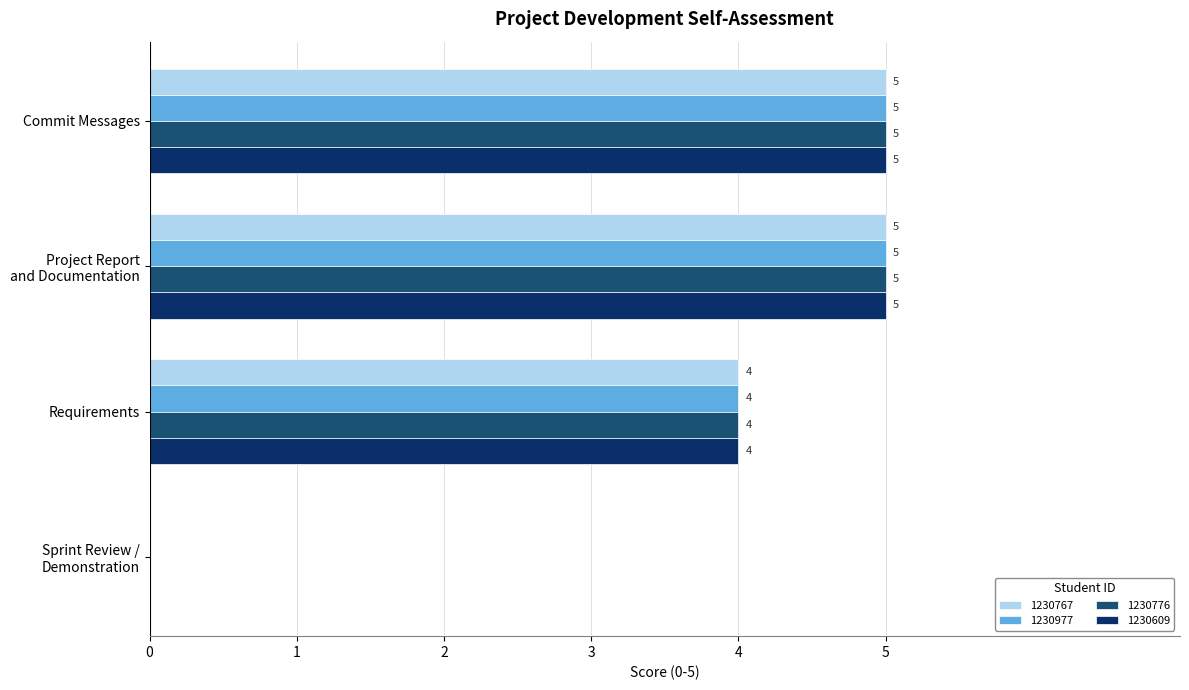

What is the difference between the maximum and minimum values in the 1230767 series?

5